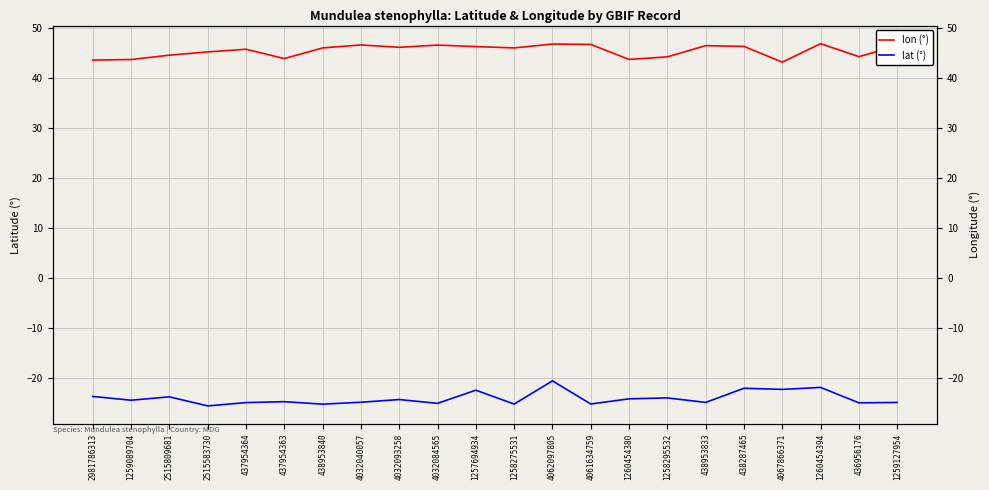

True or false: lon (°) has more than 0 points higher than both neighbors.

True